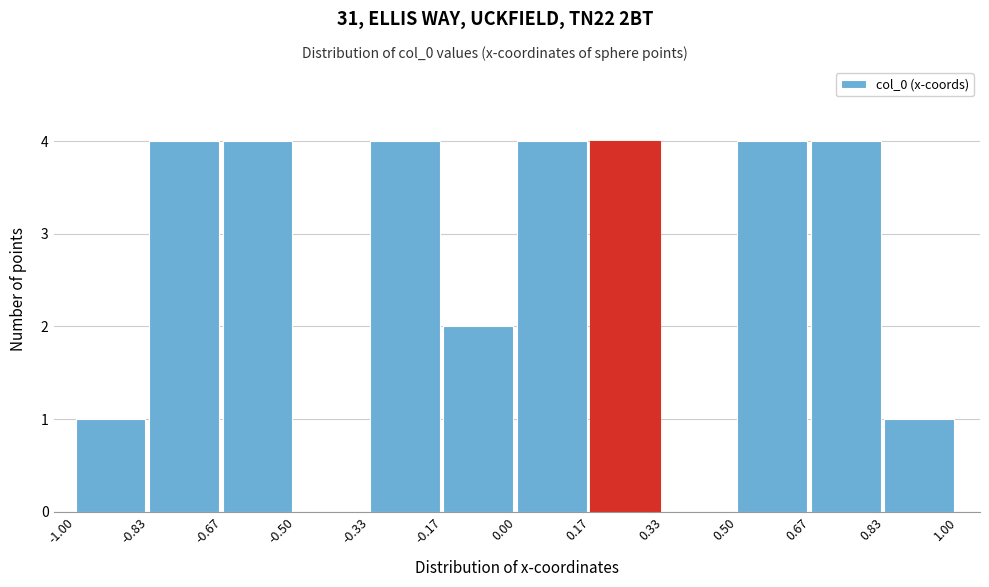

Reading left to right, transcribe this chart: for each bar, give the range it covers on the x-axis and its height. The values are not printed on the chart, so give them approximately, as read against the axis.

-1.00 to -0.83: 1
-0.83 to -0.67: 4
-0.67 to -0.50: 4
-0.50 to -0.33: 0
-0.33 to -0.17: 4
-0.17 to 0.00: 2
0.00 to 0.17: 4
0.17 to 0.33: 4
0.33 to 0.50: 0
0.50 to 0.67: 4
0.67 to 0.83: 4
0.83 to 1.00: 1